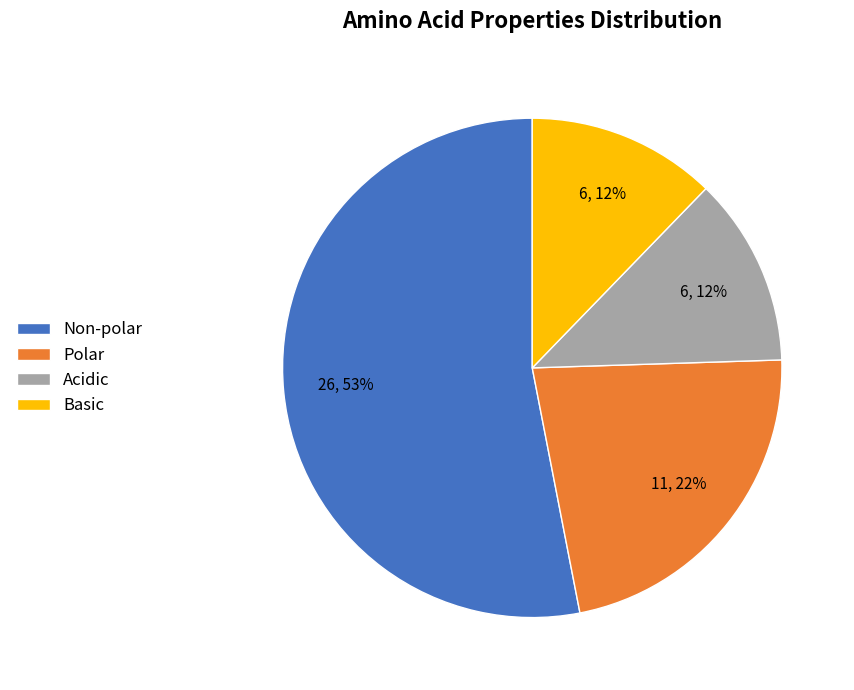

Combined, do Polar and Basic account for over 50%?

No